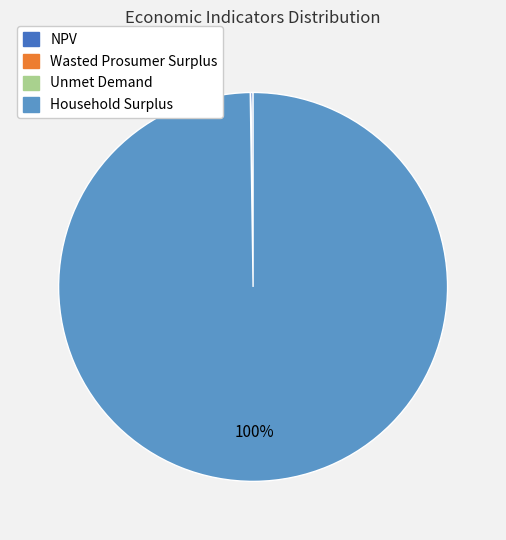

To the nearest percent, what is the difference between the largest and smallest slice percentages?

100%